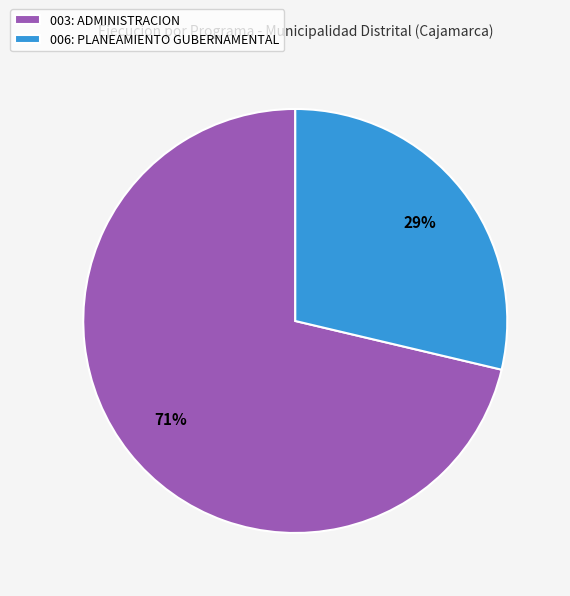

To the nearest percent, what is the combined percentage of 003: ADMINISTRACION and 006: PLANEAMIENTO GUBERNAMENTAL?

100%